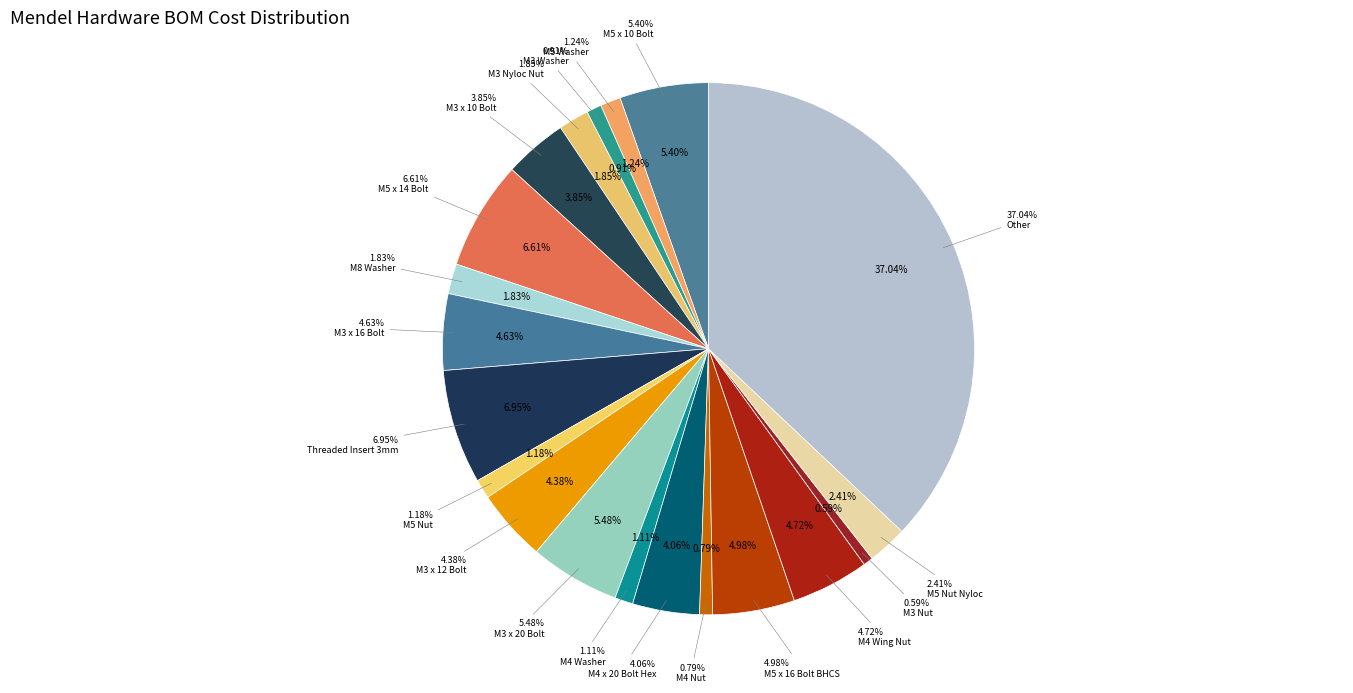

To the nearest percent, what portion does M3 x 10 Bolt represent?

4%